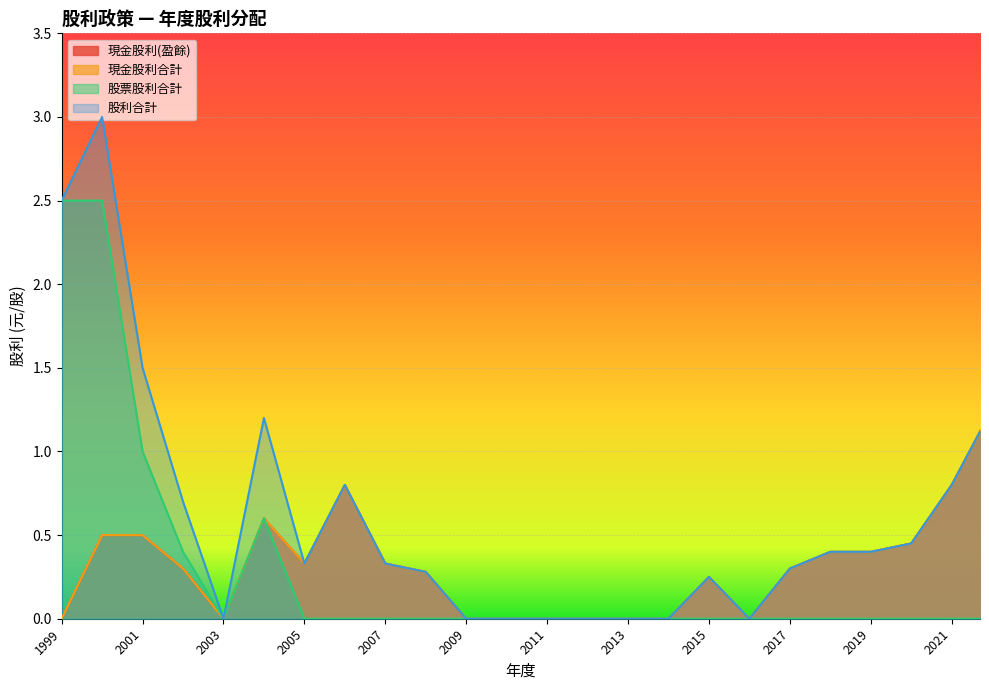

How many categories are shown in the chart?

24